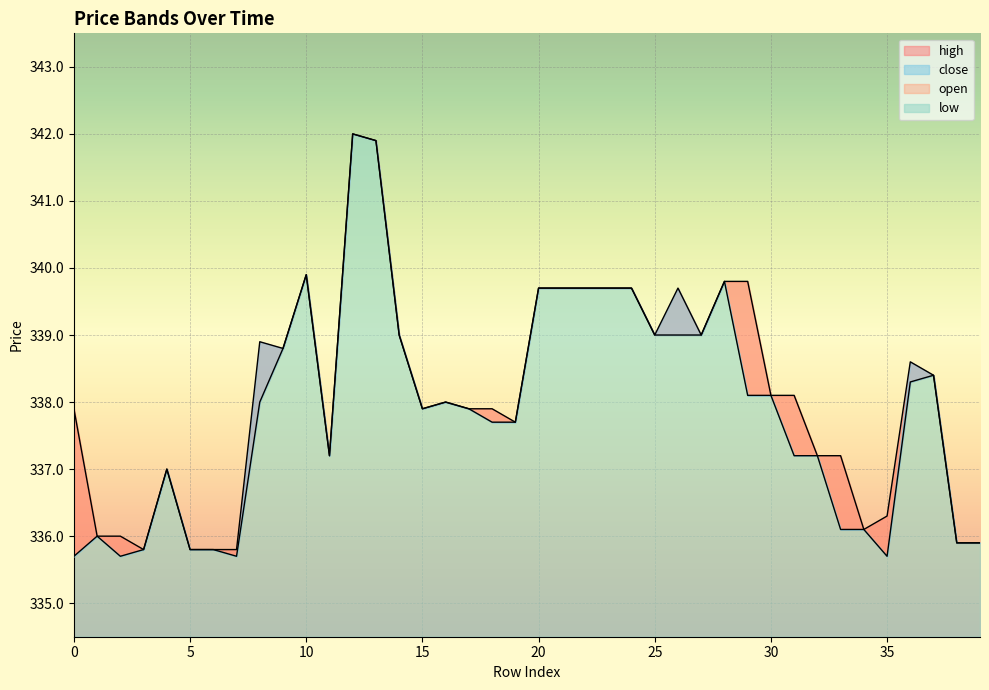

What is the maximum value for close?

342.0